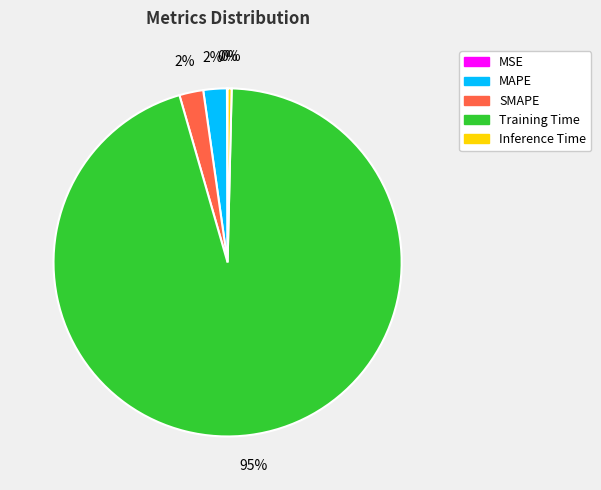

True or false: SMAPE accounts for 2% of the total.

True